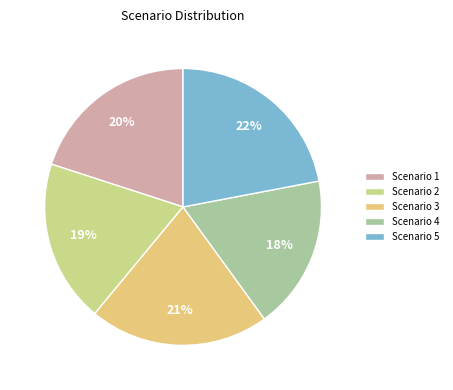

To the nearest percent, what percentage of the pie is Scenario 2?

19%